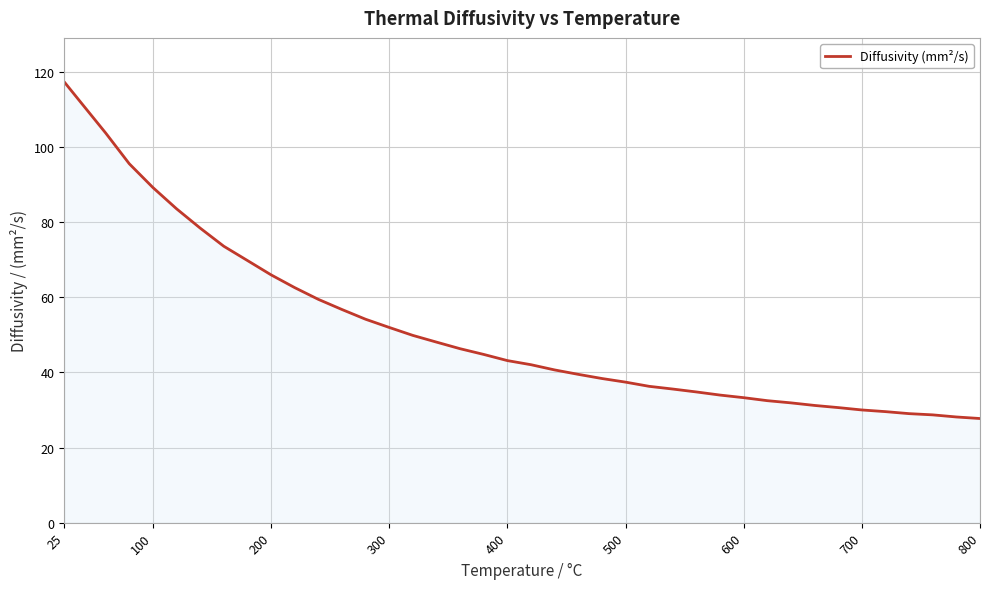

What is the minimum value shown in the chart?

27.7